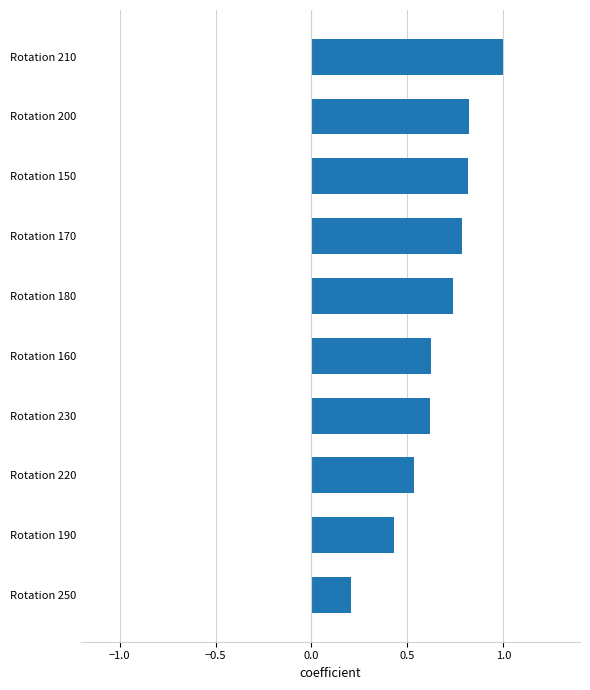

How many distinct data groups are displayed?

1